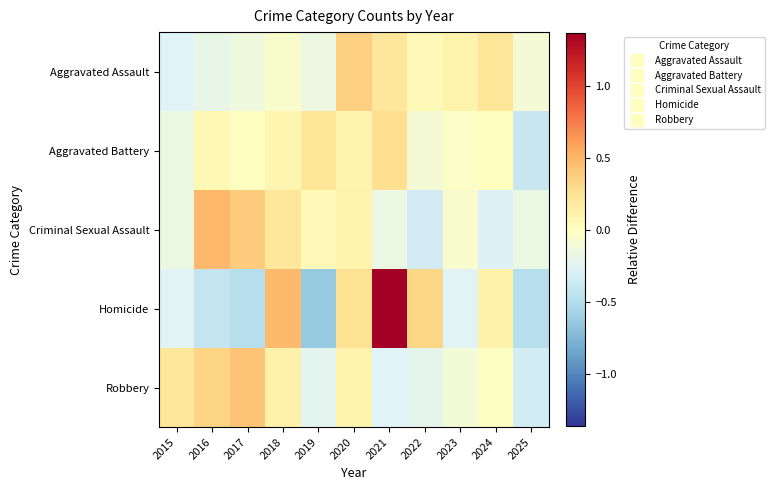

Reading left to right, what are all the values shown in this chart?

Aggravated Assault: 2015=-0.3	2016=-0.2	2017=-0.1	2018=-0.1	2019=-0.2	2020=0.4	2021=0.2	2022=0.1	2023=0.1	2024=0.2	2025=-0.1
Aggravated Battery: 2015=-0.2	2016=0.1	2017=-0.0	2018=0.1	2019=0.2	2020=0.1	2021=0.3	2022=-0.1	2023=-0.0	2024=0.0	2025=-0.4
Criminal Sexual Assault: 2015=-0.2	2016=0.5	2017=0.4	2018=0.2	2019=0.0	2020=0.1	2021=-0.2	2022=-0.3	2023=-0.1	2024=-0.3	2025=-0.2
Homicide: 2015=-0.3	2016=-0.4	2017=-0.5	2018=0.5	2019=-0.6	2020=0.3	2021=1.4	2022=0.3	2023=-0.3	2024=0.1	2025=-0.5
Robbery: 2015=0.2	2016=0.3	2017=0.4	2018=0.1	2019=-0.2	2020=0.1	2021=-0.3	2022=-0.2	2023=-0.1	2024=-0.0	2025=-0.3